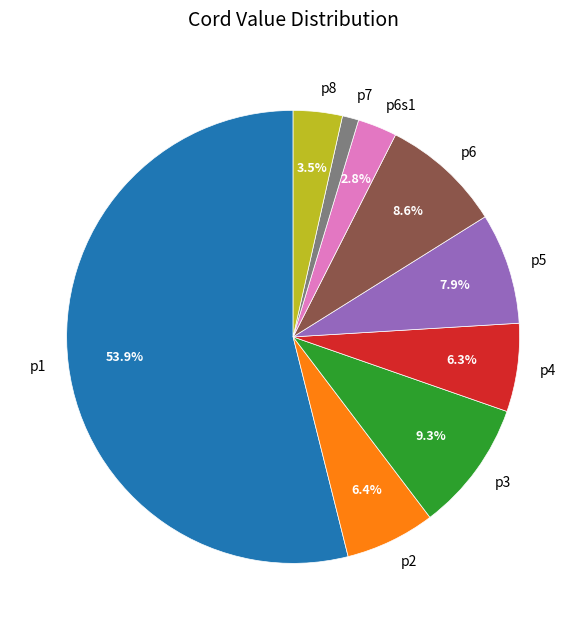

Do p8 and p6s1 together represent more than half of the pie?

No